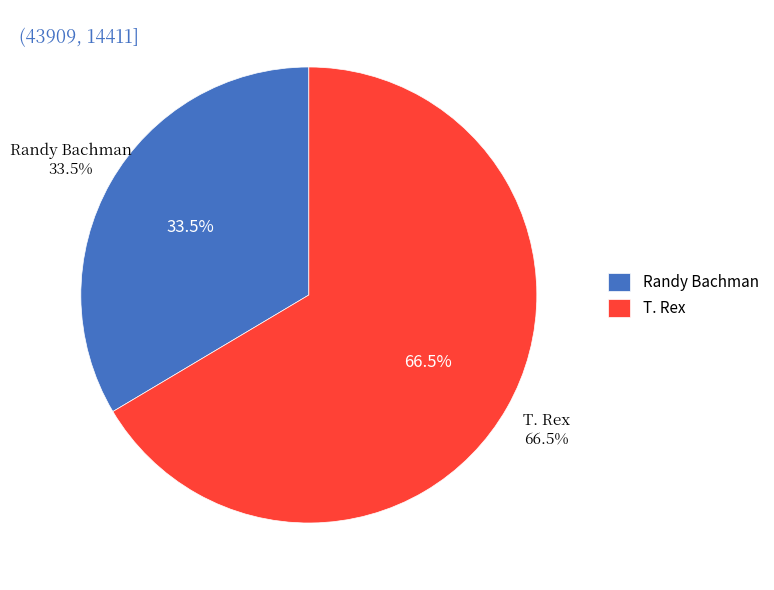

Combined, do T. Rex and Randy Bachman account for over 50%?

Yes